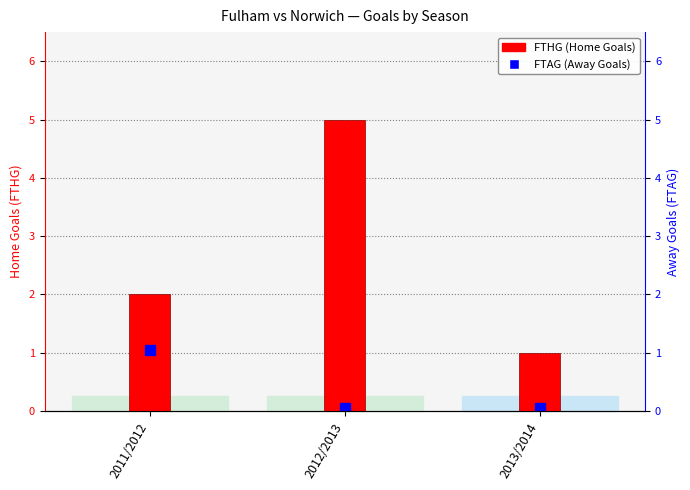

What is the change in value from 2011/2012 to 2013/2014?

-1